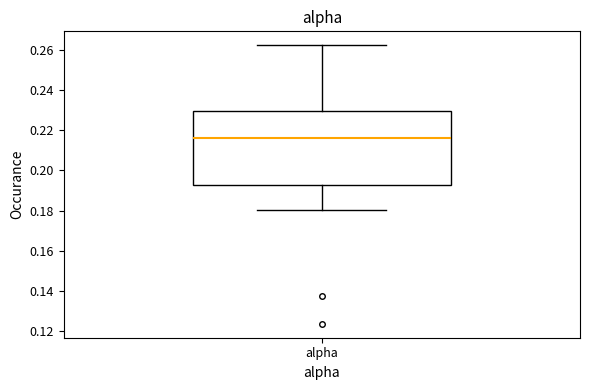

Transcribe this box plot: give where the median line is, the range the box spans, and where the two whiskers end, as read against the y-axis. The values are not printed on the chart, so give them approximately, as read against the axis.

median 0.216, box 0.192 to 0.230, whiskers 0.180 to 0.262